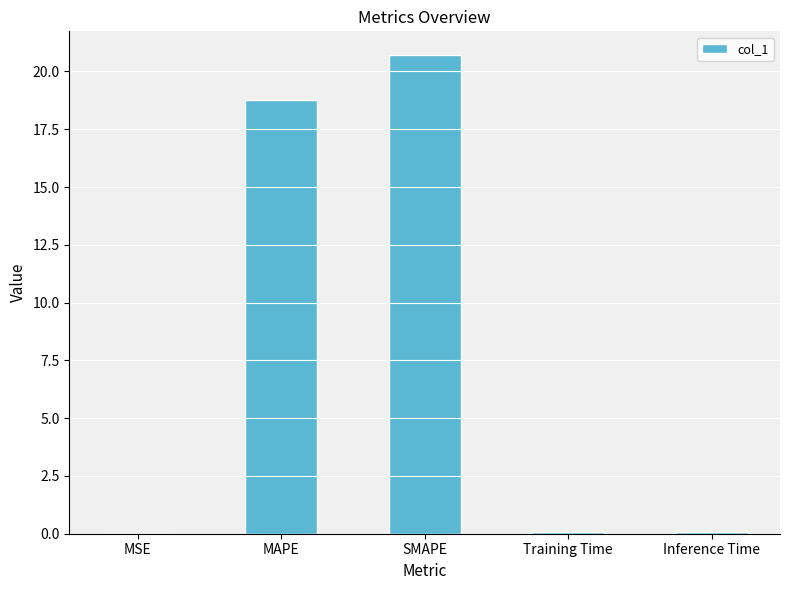

Between SMAPE and Training Time, which is larger?

SMAPE